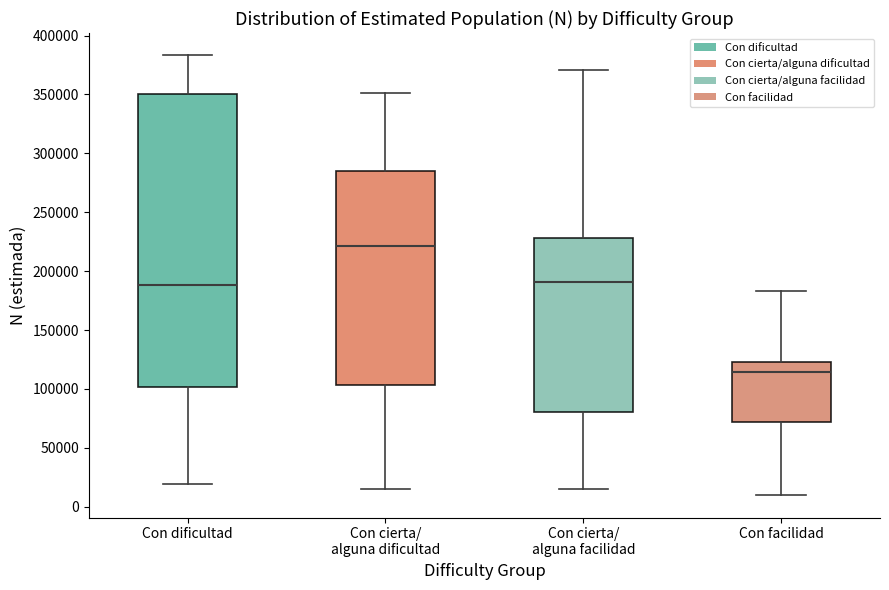

Comparing the boxes themselves (not the whiskers), which one is the tallest?

Con dificultad